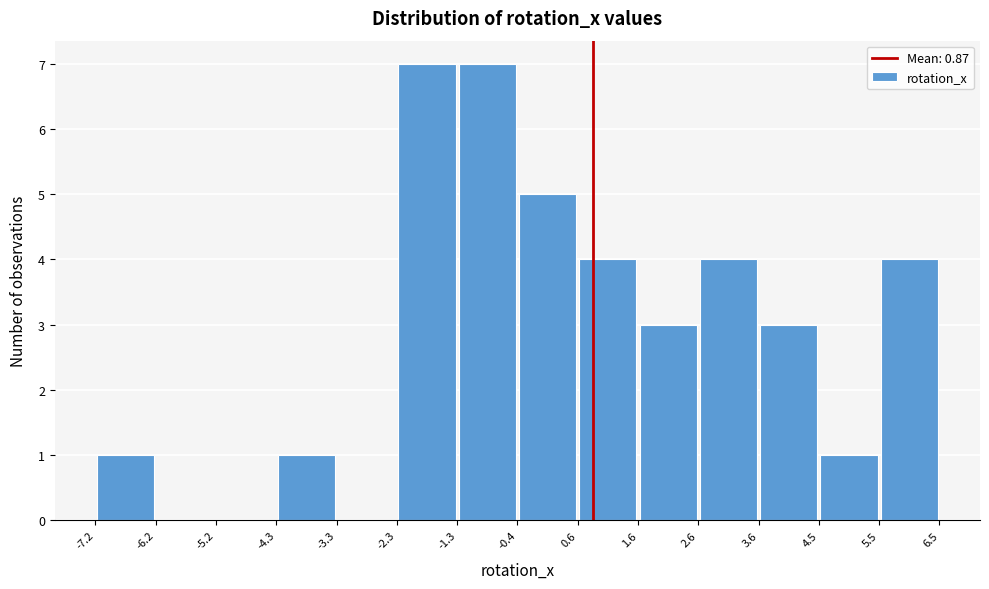

Reading left to right, list every bar in this chart as the range it spans on the x-axis followed by its height. The values are not printed on the chart, so give them approximately, as read against the axis.

-7.2 to -6.2: 1
-6.2 to -5.2: 0
-5.2 to -4.3: 0
-4.3 to -3.3: 1
-3.3 to -2.3: 0
-2.3 to -1.3: 7
-1.3 to -0.4: 7
-0.4 to 0.6: 5
0.6 to 1.6: 4
1.6 to 2.6: 3
2.6 to 3.6: 4
3.6 to 4.5: 3
4.5 to 5.5: 1
5.5 to 6.5: 4